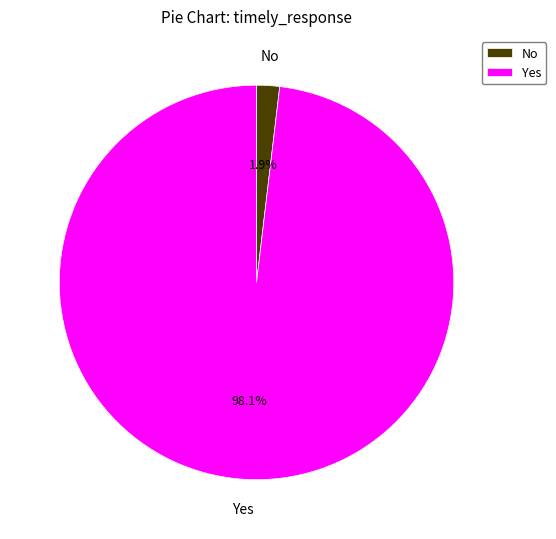

Combined, do Yes and No account for over 50%?

Yes